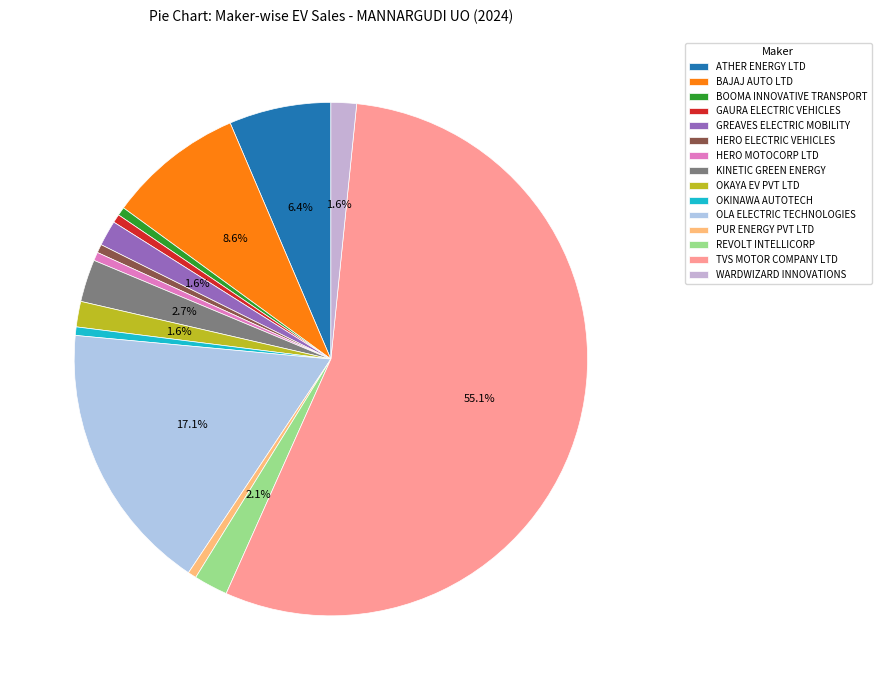

To the nearest percent, what portion does HERO ELECTRIC VEHICLES represent?

1%